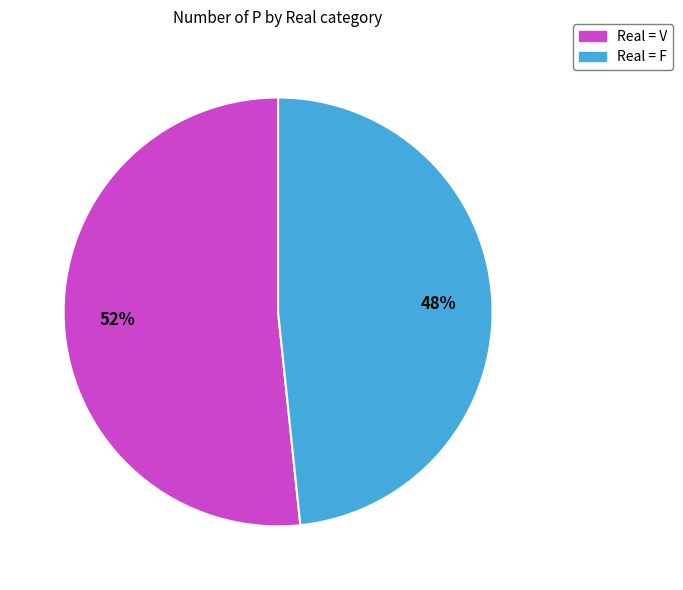

Rank the categories by value from lowest to highest.

Real = F, Real = V